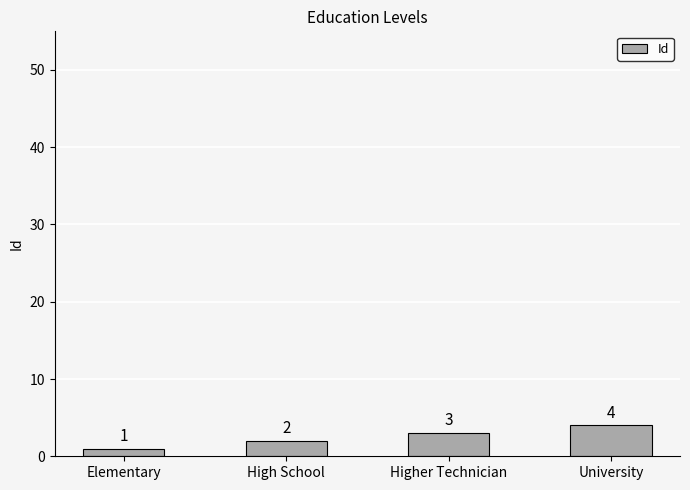

Between University and High School, which is larger?

University